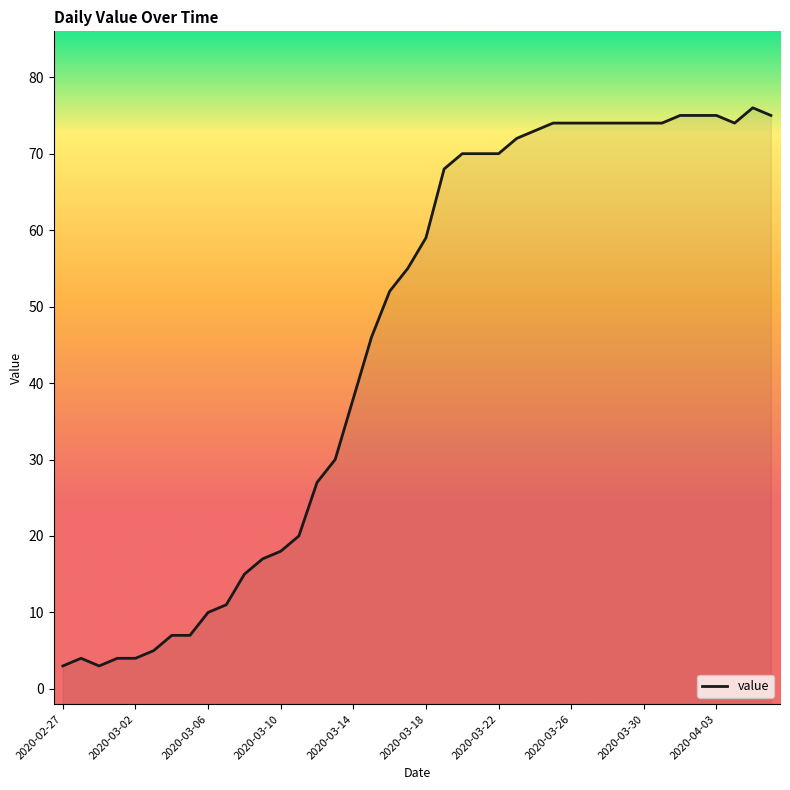

What is the greatest value displayed?

76